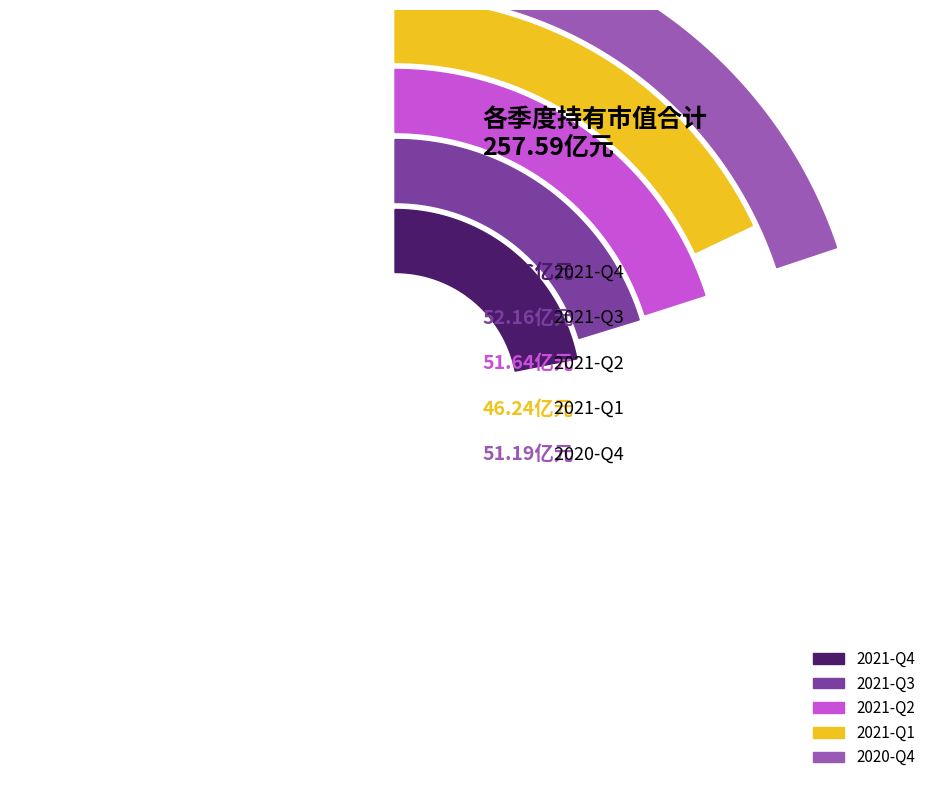

To the nearest percent, what is the average slice percentage?

20%